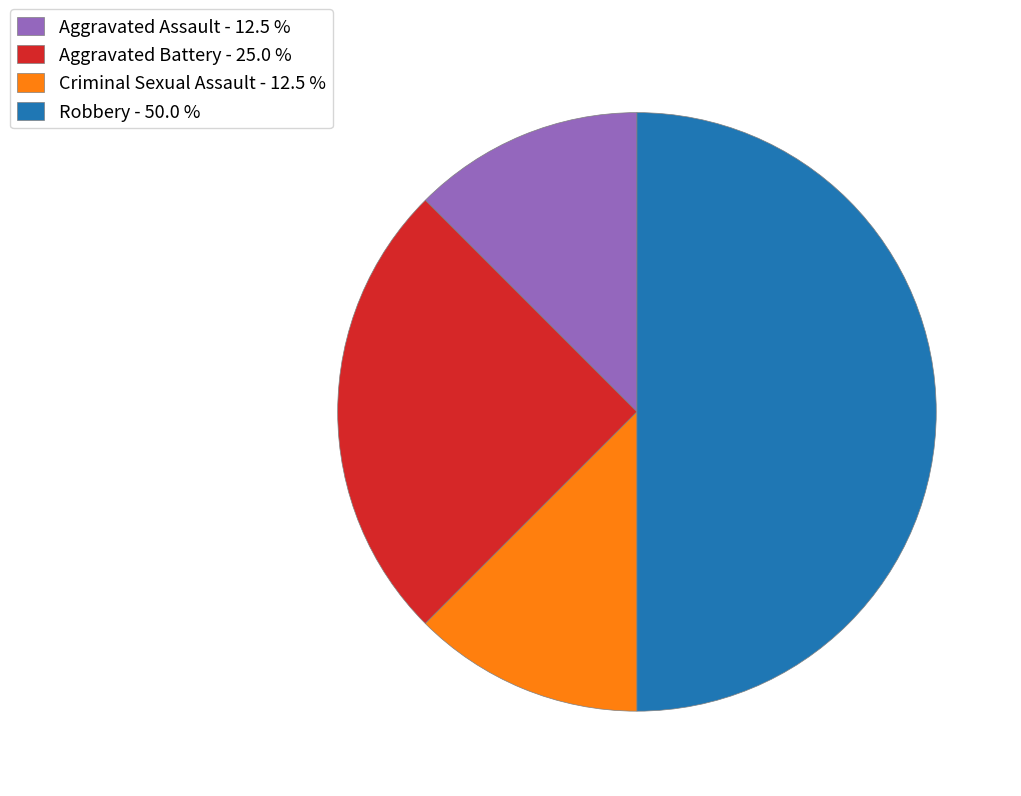

Approximately how many times larger is the value at Criminal Sexual Assault - 12.5 % compared to Aggravated Battery - 25.0 %?

0.5